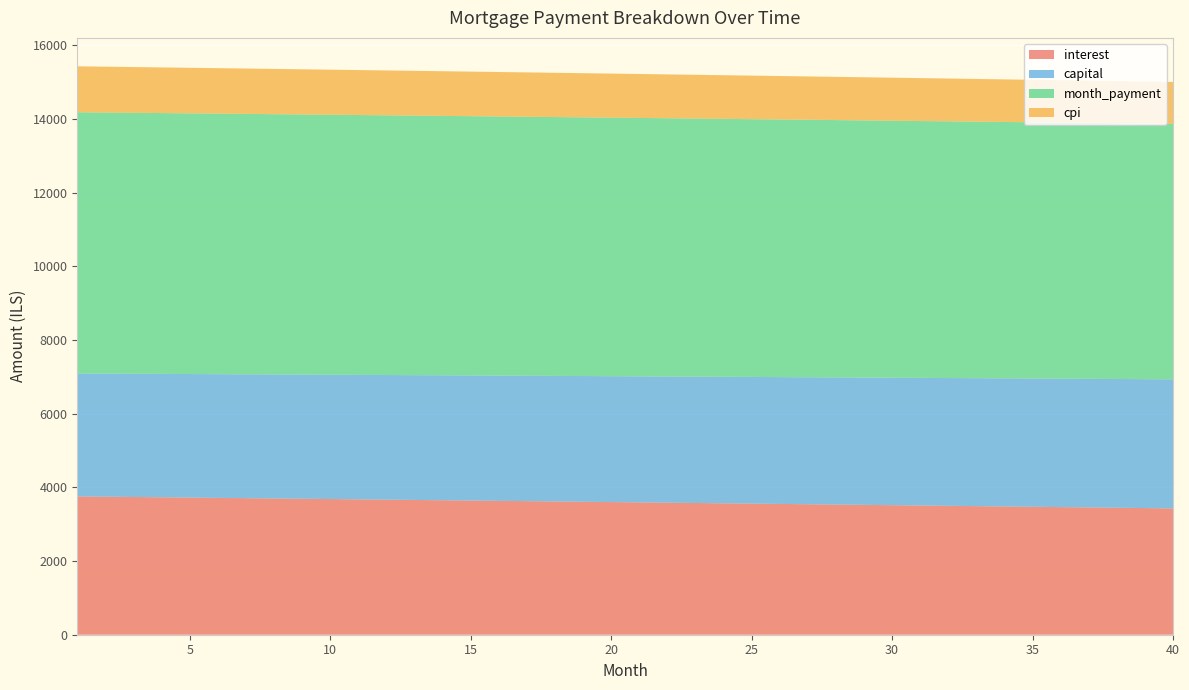

Reading right to left, transcribe all the data shown in this chart.

interest: 40=3429.7	39=3438.5	38=3447.3	37=3456.1	36=3464.9	35=3473.6	34=3482.3	33=3491.0	32=3499.6	31=3508.3	30=3516.9	29=3525.4	28=3534.0	27=3542.5	26=3551.0	25=3559.4	24=3567.9	23=3576.3	22=3584.7	21=3593.0	20=3601.4	19=3609.7	18=3617.9	17=3626.2	16=3634.4	15=3642.6	14=3650.8	13=3658.9	12=3667.1	11=3675.2	10=3683.2	9=3691.3	8=3699.3	7=3707.3	6=3715.2	5=3723.2	4=3731.1	3=3739.0	2=3746.8	1=3754.7
capital: 40=3504.1	39=3499.8	38=3495.4	37=3491.0	36=3486.7	35=3482.3	34=3478.0	33=3473.6	32=3469.3	31=3465.0	30=3460.6	29=3456.3	28=3452.0	27=3447.7	26=3443.4	25=3439.1	24=3434.8	23=3430.5	22=3426.2	21=3421.9	20=3417.7	19=3413.4	18=3409.1	17=3404.9	16=3400.6	15=3396.4	14=3392.1	13=3387.9	12=3383.7	11=3379.5	10=3375.2	9=3371.0	8=3366.8	7=3362.6	6=3358.4	5=3354.2	4=3350.0	3=3345.8	2=3341.7	1=3337.5
month_payment: 40=6933.8	39=6938.3	38=6942.7	37=6947.1	36=6951.5	35=6955.9	34=6960.3	33=6964.6	32=6968.9	31=6973.2	30=6977.5	29=6981.7	28=6986.0	27=6990.2	26=6994.4	25=6998.5	24=7002.7	23=7006.8	22=7010.9	21=7015.0	20=7019.0	19=7023.1	18=7027.1	17=7031.1	16=7035.1	15=7039.0	14=7042.9	13=7046.8	12=7050.7	11=7054.6	10=7058.5	9=7062.3	8=7066.1	7=7069.9	6=7073.7	5=7077.4	4=7081.1	3=7084.8	2=7088.5	1=7092.2
cpi: 40=1138.8	39=1141.8	38=1144.7	37=1147.7	36=1150.6	35=1153.5	34=1156.4	33=1159.3	32=1162.2	31=1165.1	30=1168.0	29=1170.8	28=1173.7	27=1176.5	26=1179.4	25=1182.2	24=1185.0	23=1187.8	22=1190.6	21=1193.4	20=1196.2	19=1199.0	18=1201.7	17=1204.5	16=1207.2	15=1210.0	14=1212.7	13=1215.4	12=1218.1	11=1220.8	10=1223.5	9=1226.2	8=1228.9	7=1231.6	6=1234.2	5=1236.9	4=1239.5	3=1242.1	2=1244.8	1=1247.4